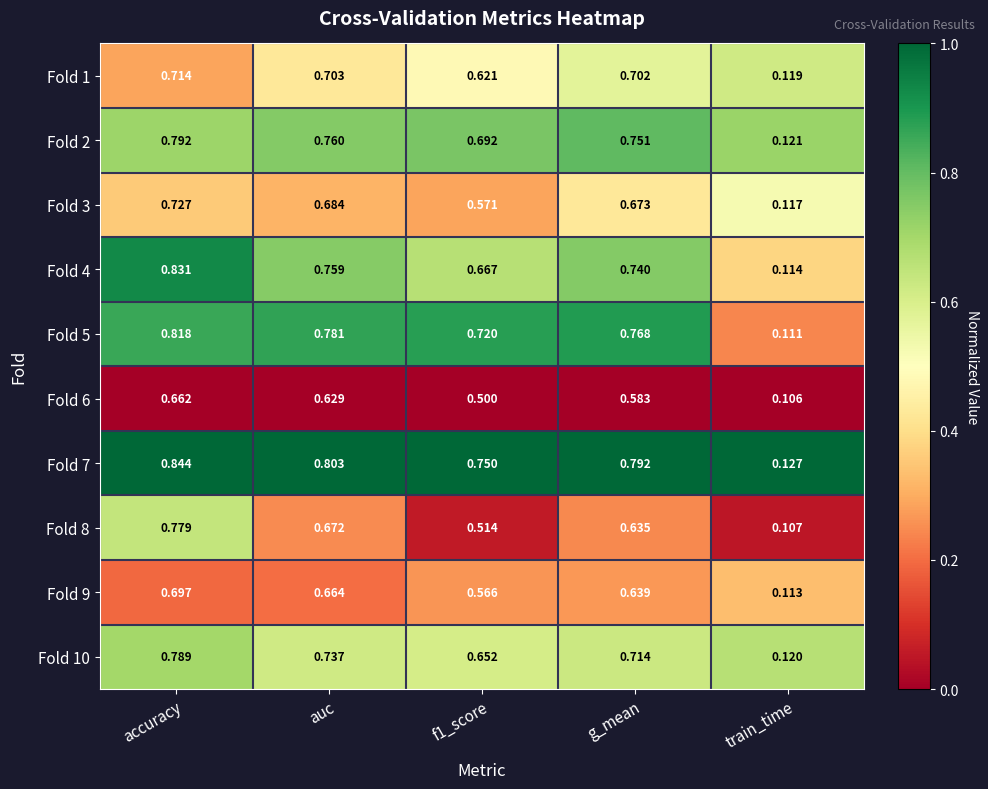

How many series are shown in this chart?

10